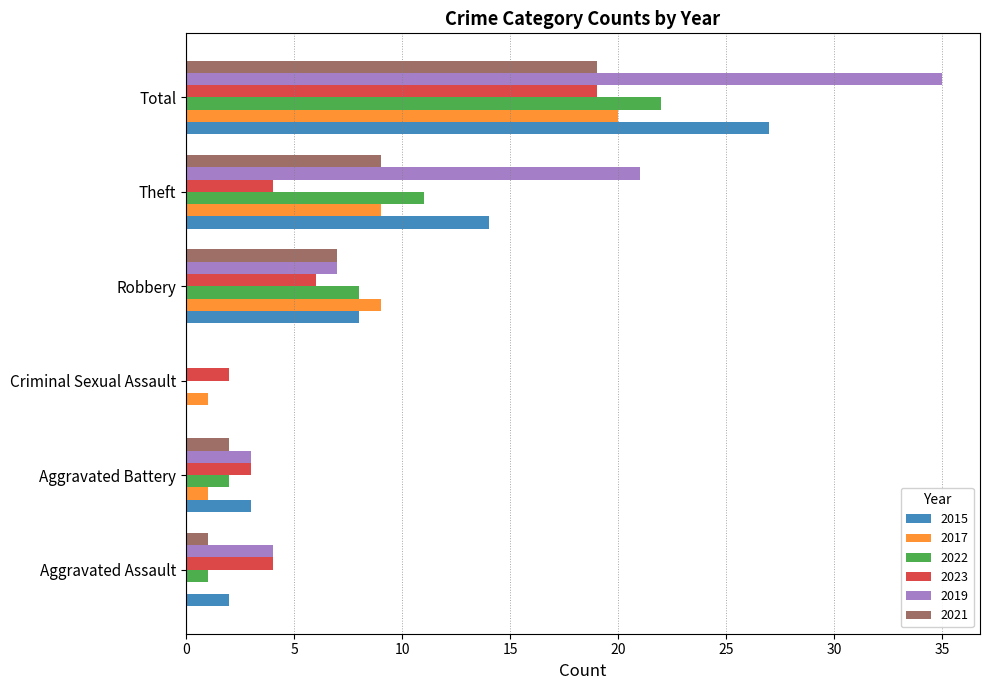

Is the value of 2017 at Robbery greater than the value of 2021 at Criminal Sexual Assault?

Yes